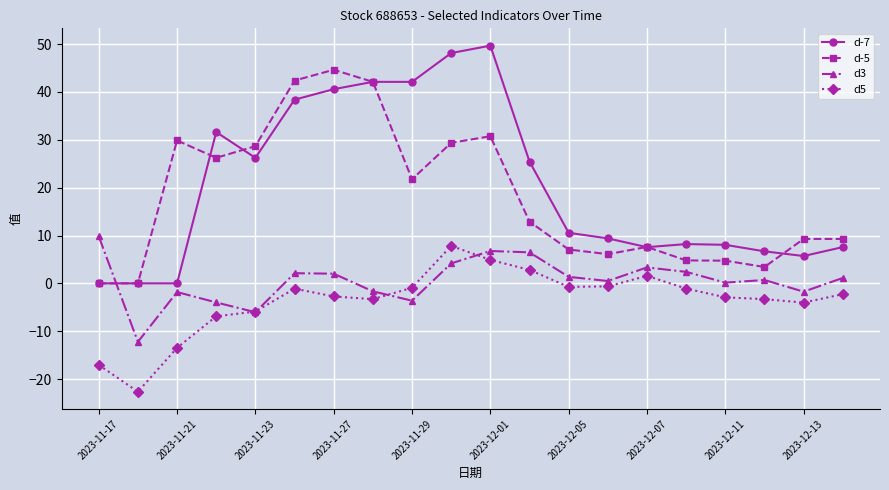

Rank the series by their maximum value, from highest to lowest.

d-7, d-5, d3, d5